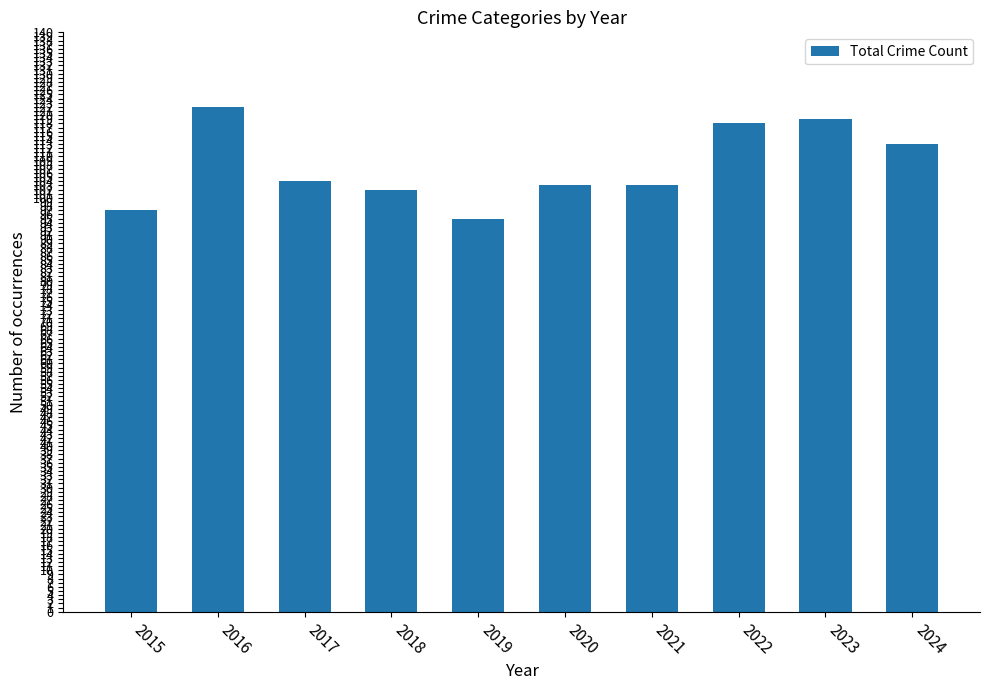

Reading left to right, what are all the values shown in this chart?

2015=97	2016=122	2017=104	2018=102	2019=95	2020=103	2021=103	2022=118	2023=119	2024=113